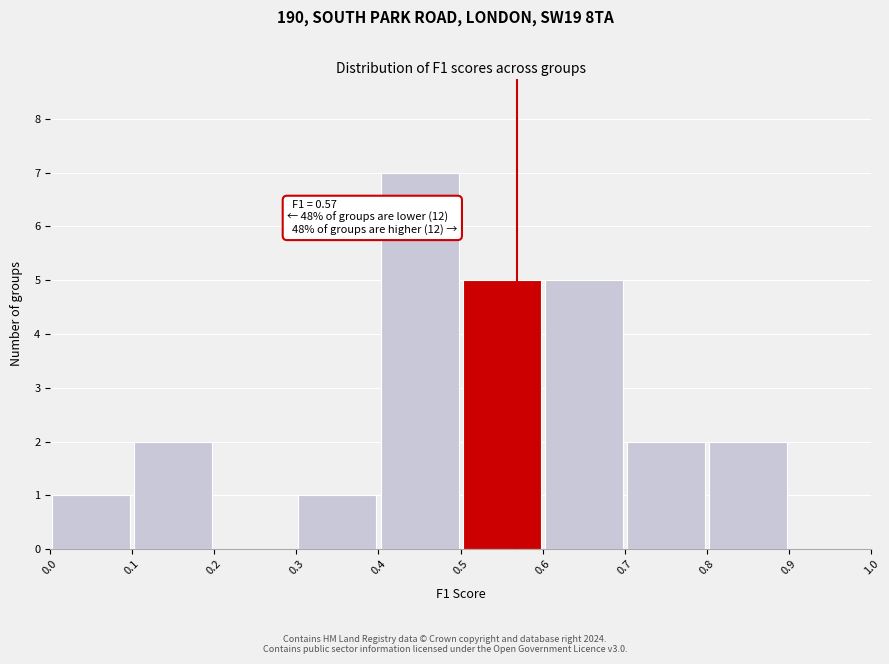

Which range on the x-axis has the tallest bar?

0.4 to 0.5